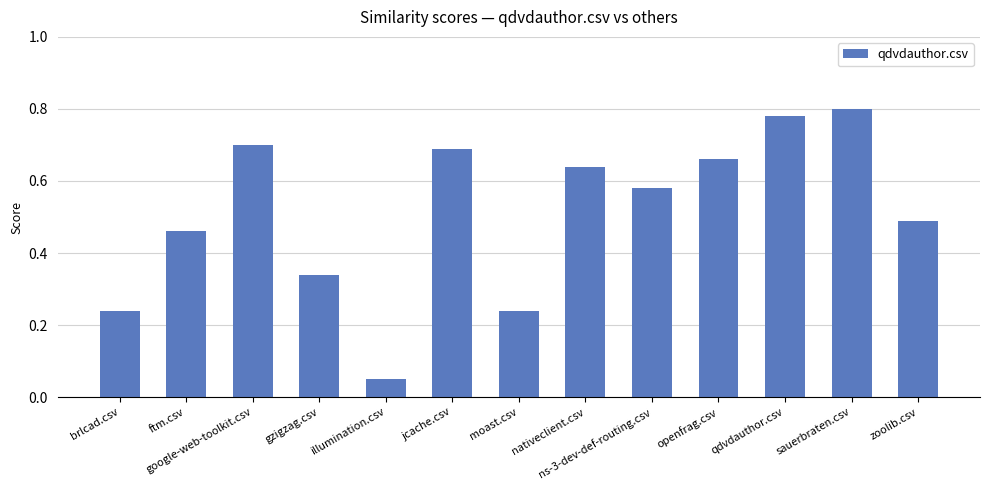

What is the label of the 2nd bar from the right?

sauerbraten.csv